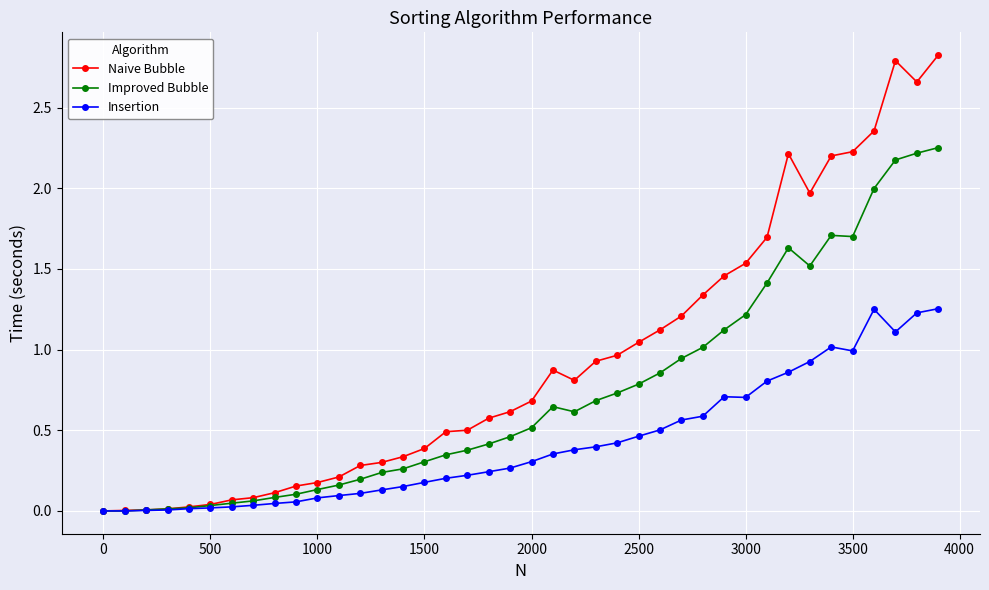

What is the greatest value displayed?

2.8